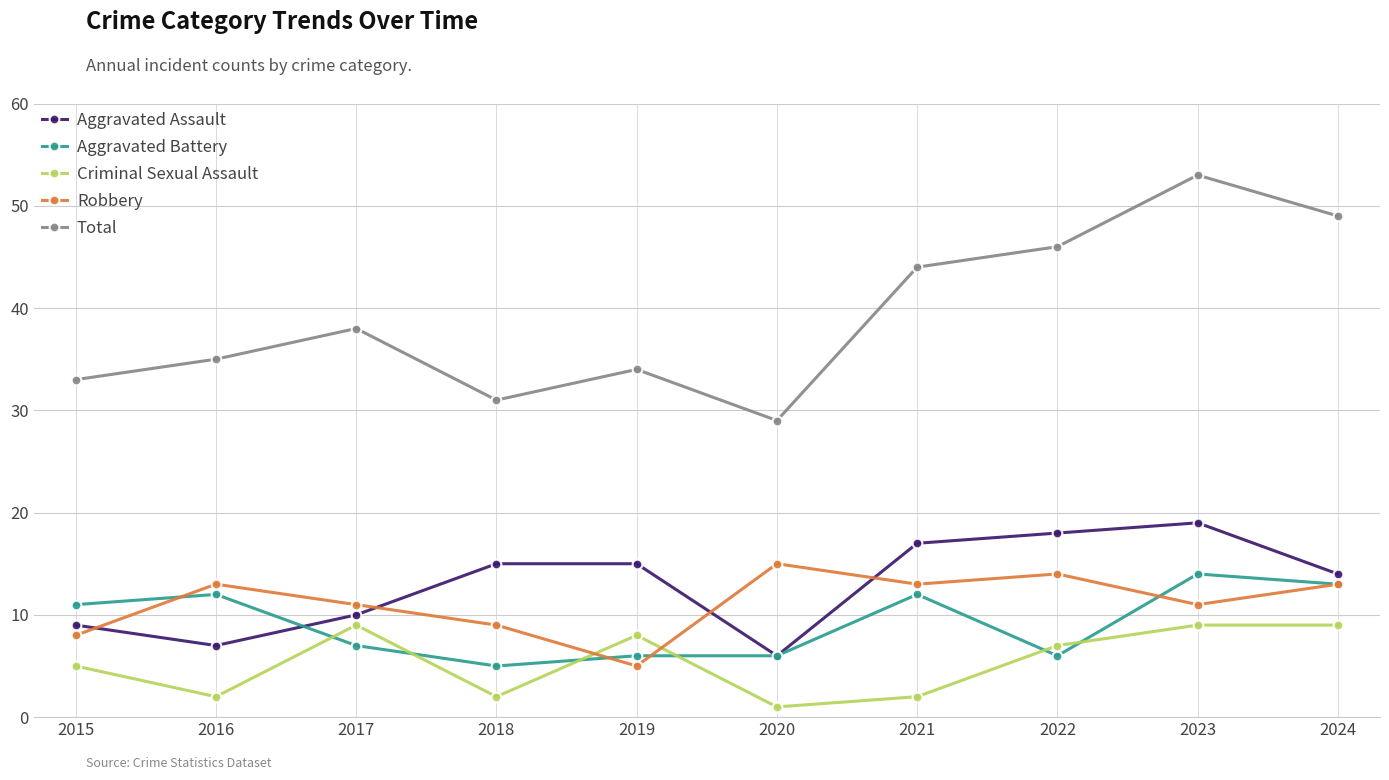

Reading right to left, what are all the values shown in this chart?

Aggravated Assault: 2024=14	2023=19	2022=18	2021=17	2020=6	2019=15	2018=15	2017=10	2016=7	2015=9
Aggravated Battery: 2024=13	2023=14	2022=6	2021=12	2020=6	2019=6	2018=5	2017=7	2016=12	2015=11
Criminal Sexual Assault: 2024=9	2023=9	2022=7	2021=2	2020=1	2019=8	2018=2	2017=9	2016=2	2015=5
Robbery: 2024=13	2023=11	2022=14	2021=13	2020=15	2019=5	2018=9	2017=11	2016=13	2015=8
Total: 2024=49	2023=53	2022=46	2021=44	2020=29	2019=34	2018=31	2017=38	2016=35	2015=33